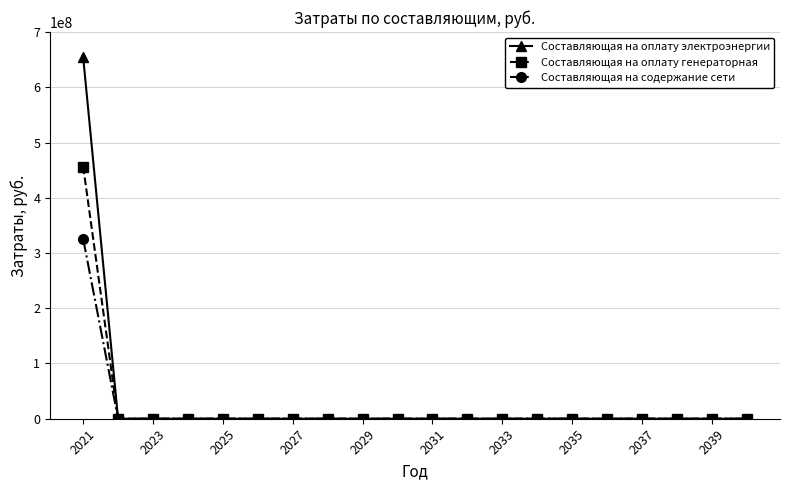

What is the maximum value for Составляющая на оплату генераторная?

456505614.6